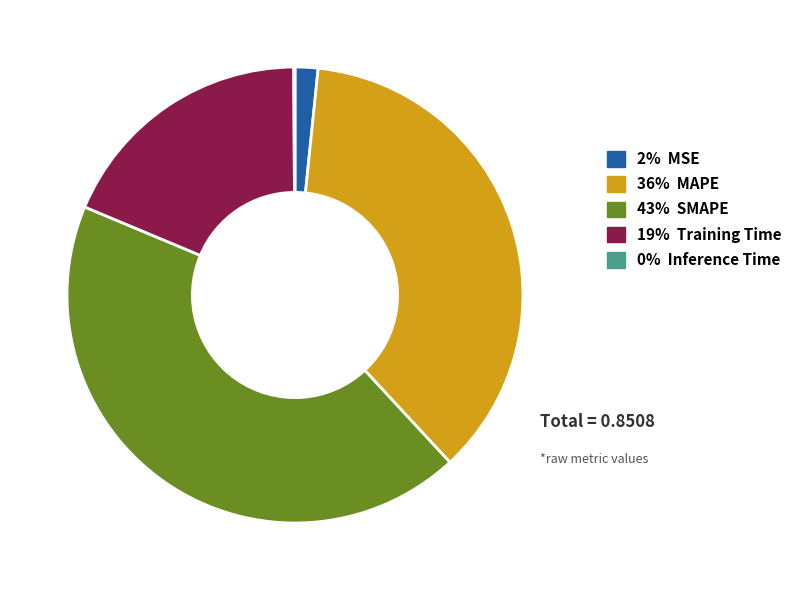

Which slice is the largest?

43% SMAPE